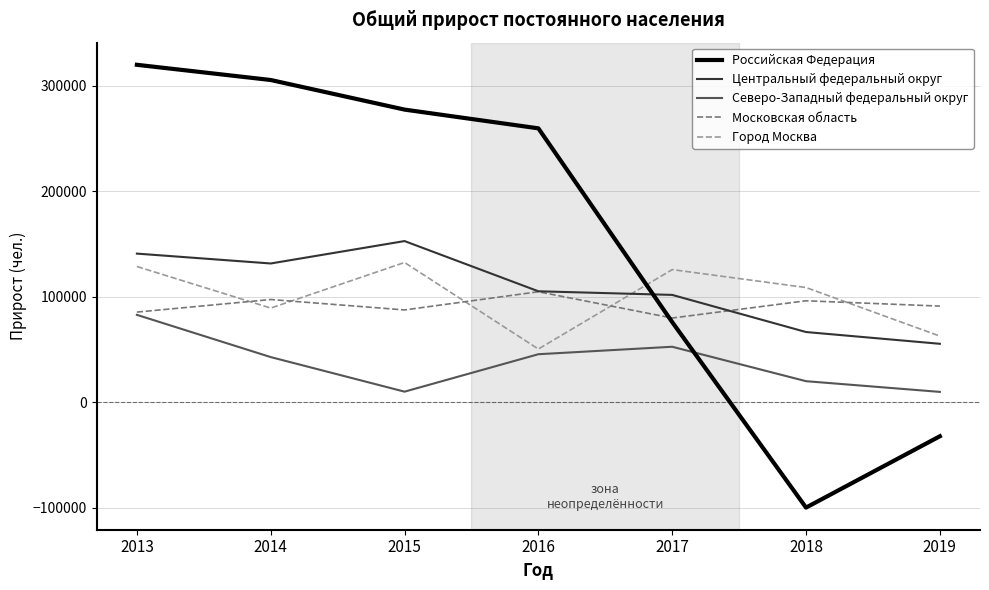

At which category does Центральный федеральный округ reach its first local valley?

2014